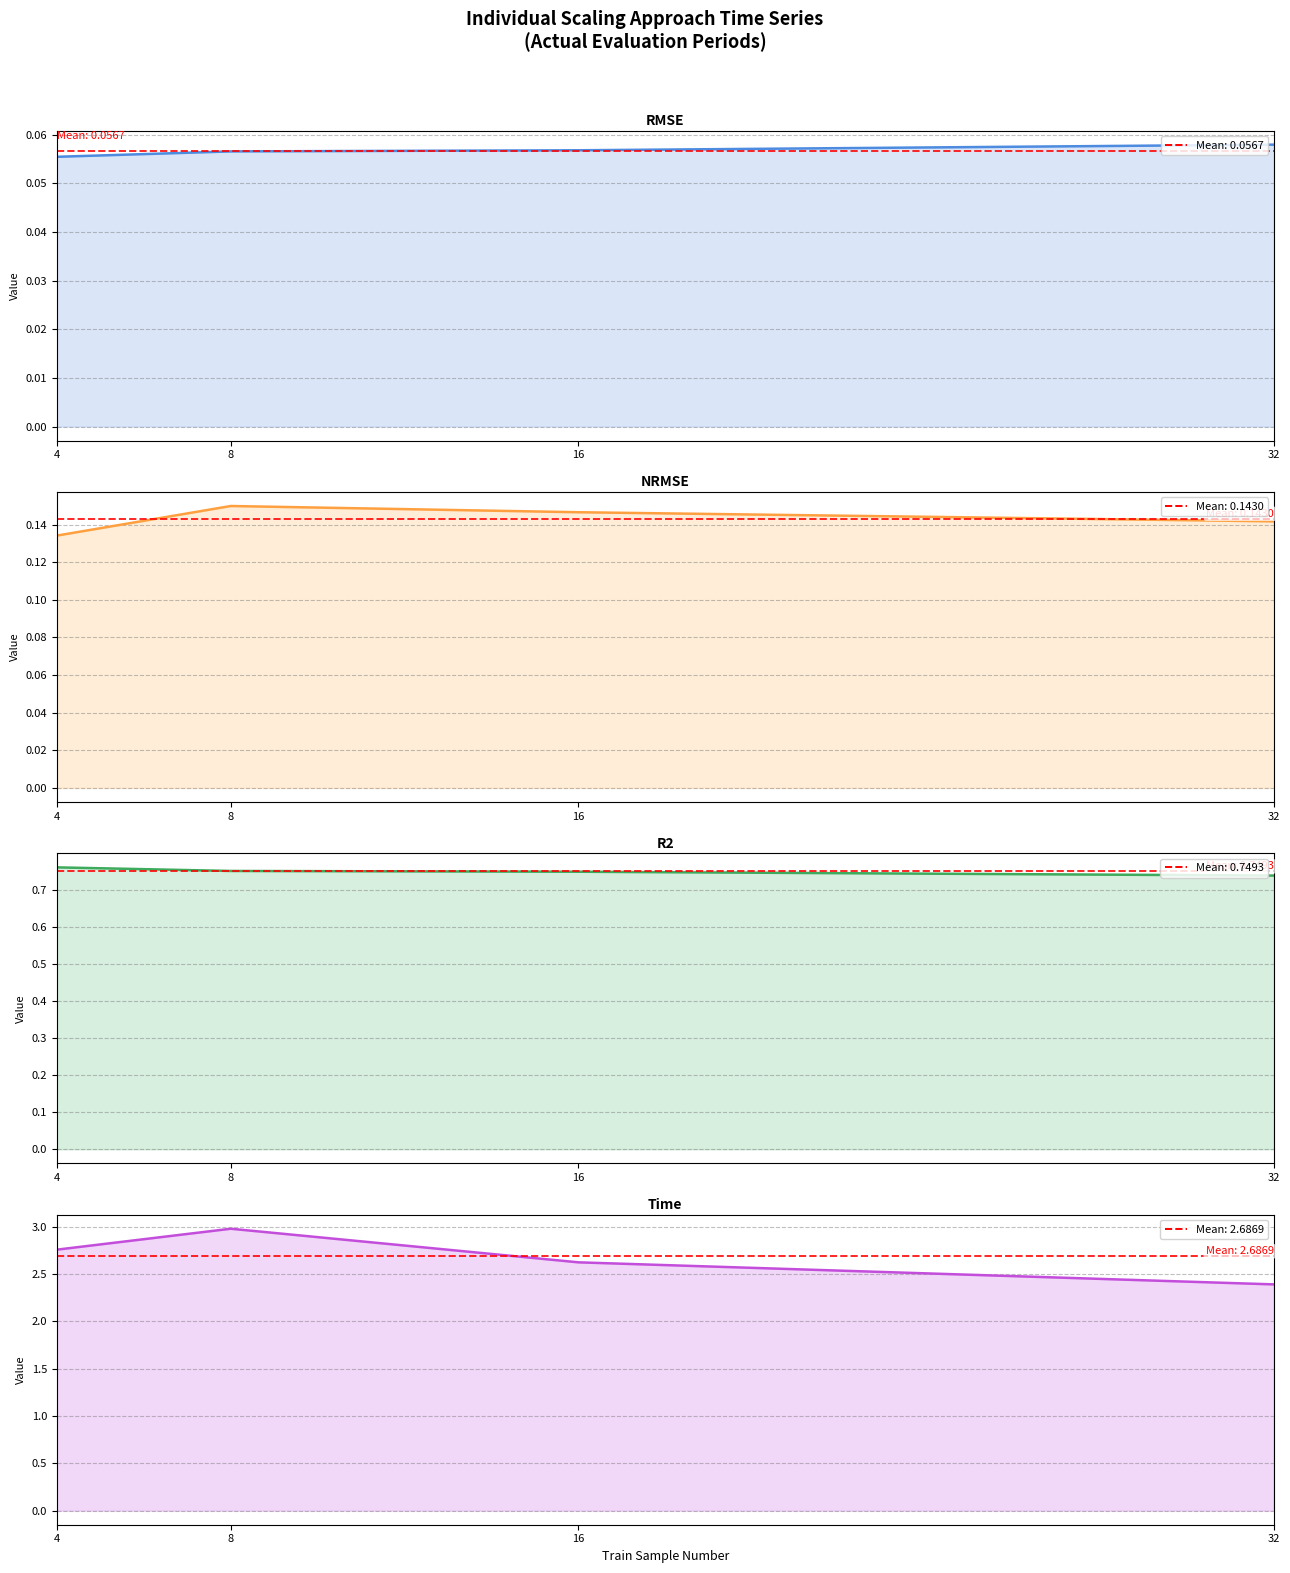

Which label corresponds to the largest value in the chart?

8